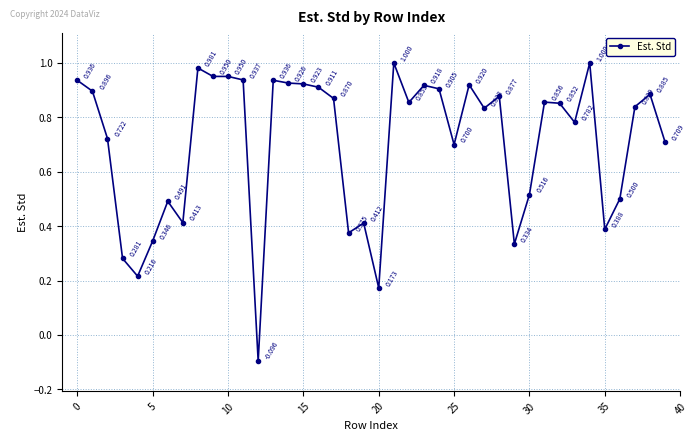

Count the number of data series in this chart.

1